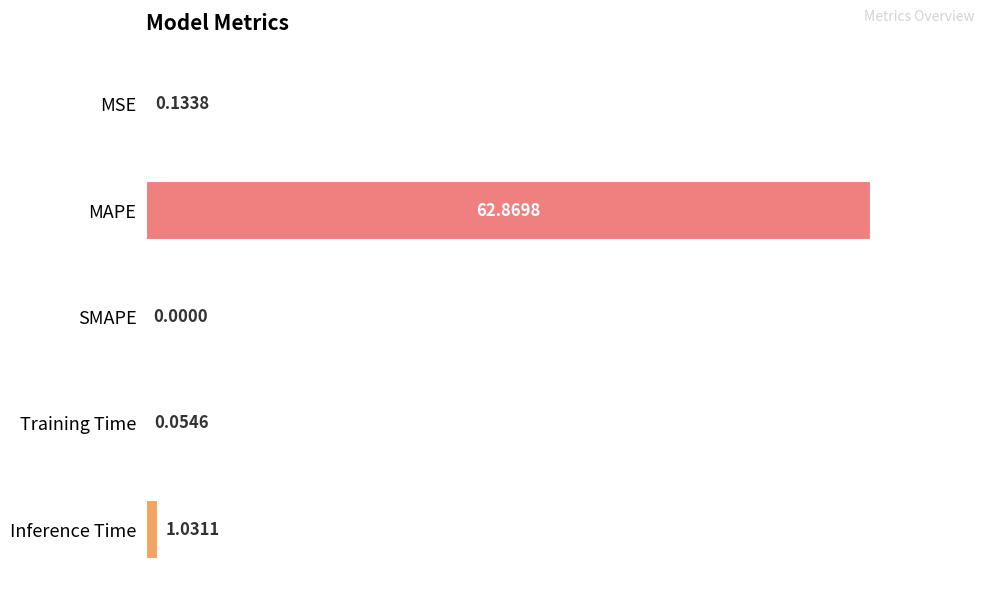

Does the chart contain stacked bars?

No